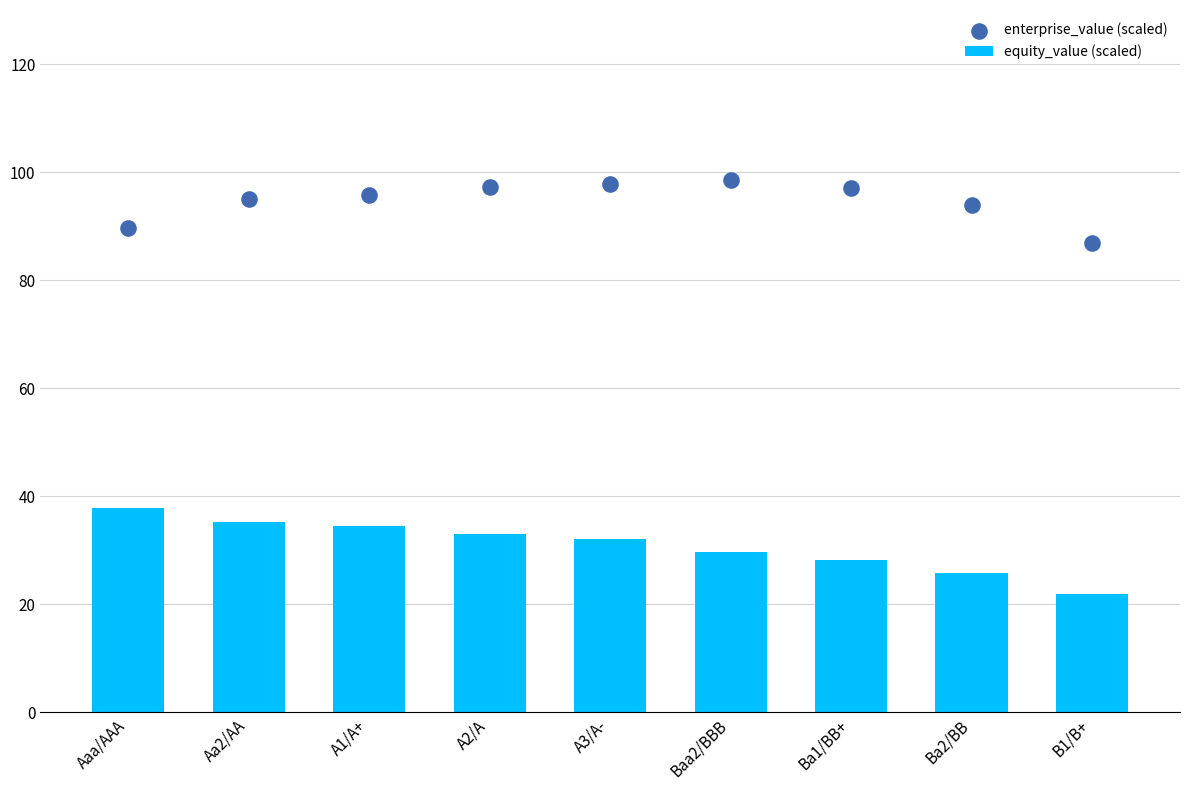

Which series has the largest total across all categories?

enterprise_value (scaled)